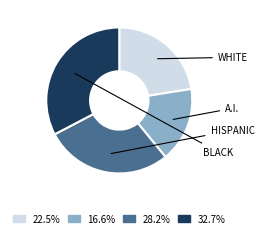

Does any single category account for the majority?

No